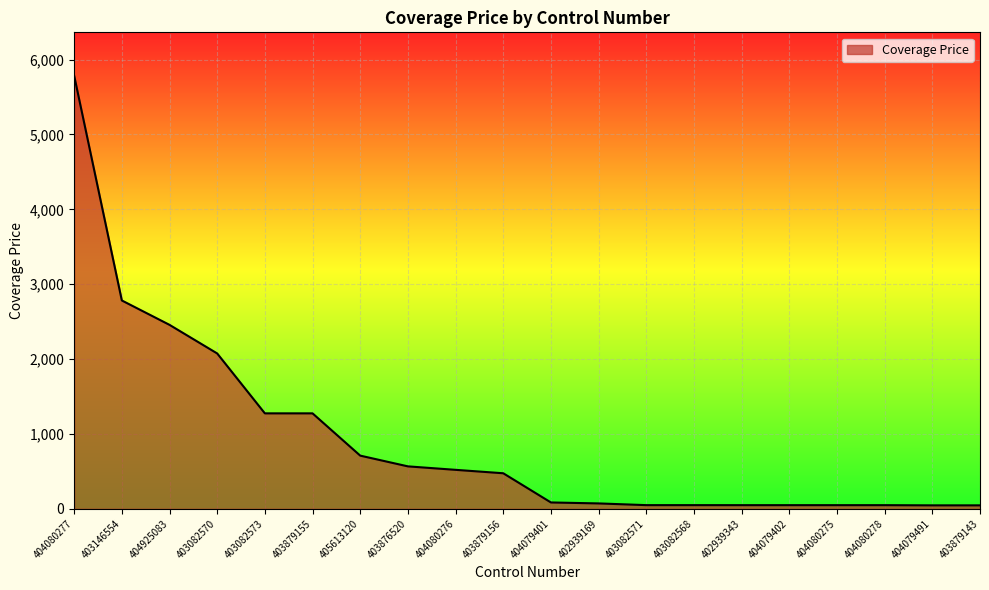

What is the ratio of the value at 404925083 to the value at 404080278?

50.2